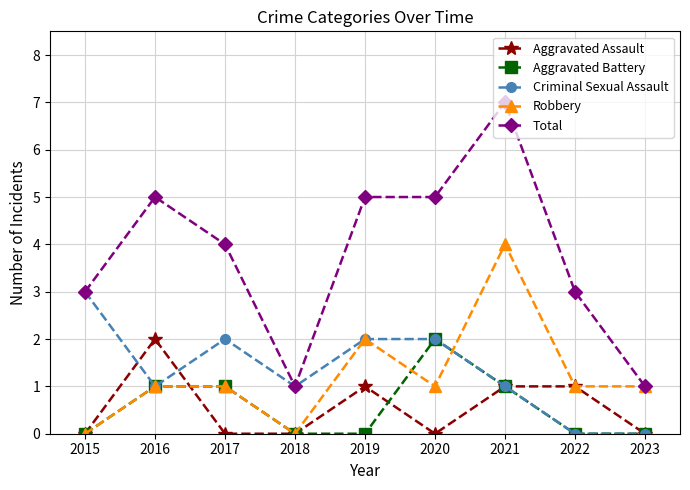

Between 2017 and 2018, which series saw the biggest shift?

Total